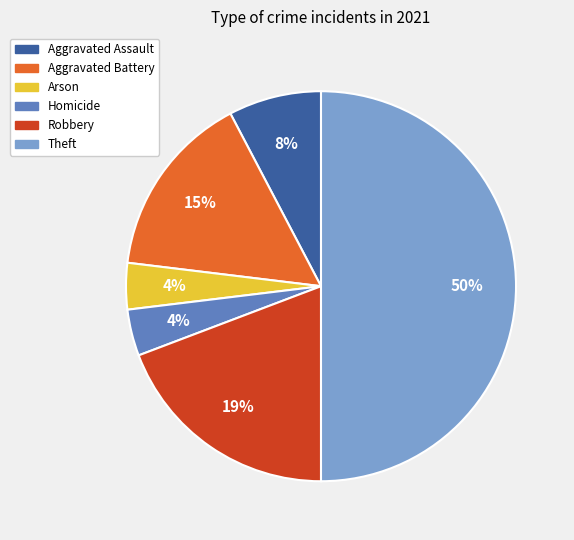

Does Homicide account for over 50% of the chart?

No